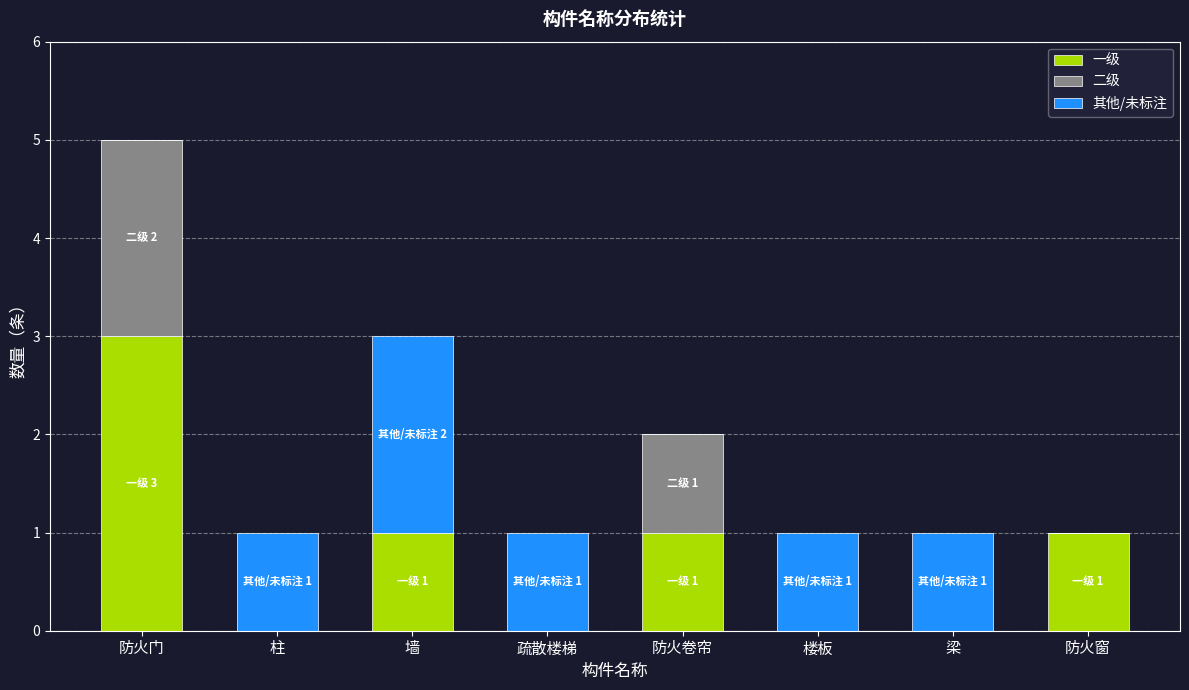

What is the sum of all 一级 values?

6